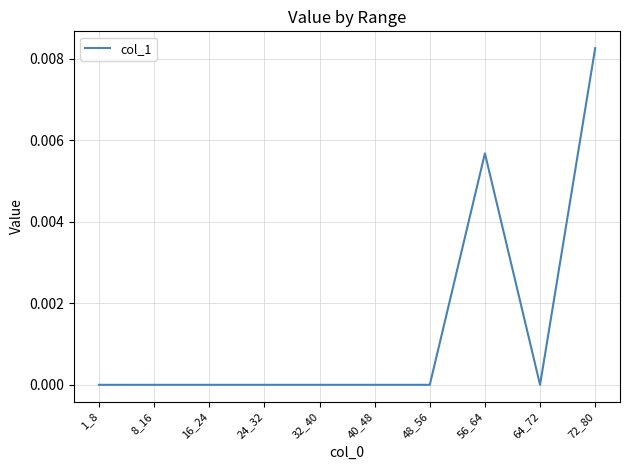

Is it true that the value at 1_8 is 0.0?

True